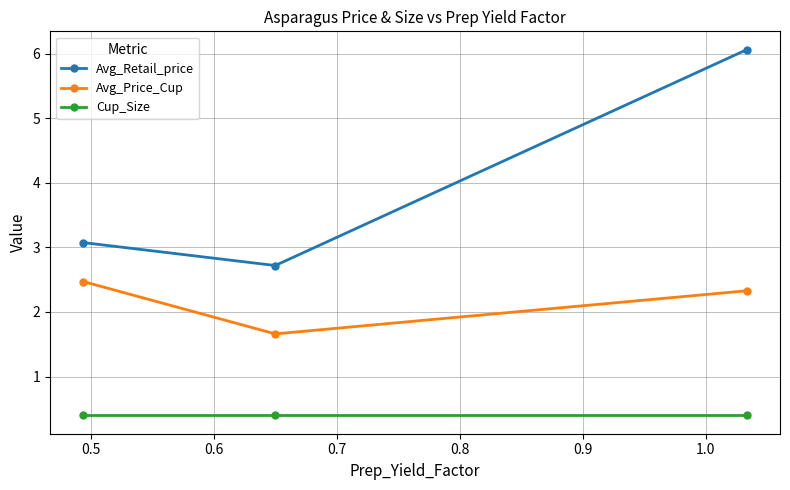

Which series has the widest spread of values?

Avg_Retail_price